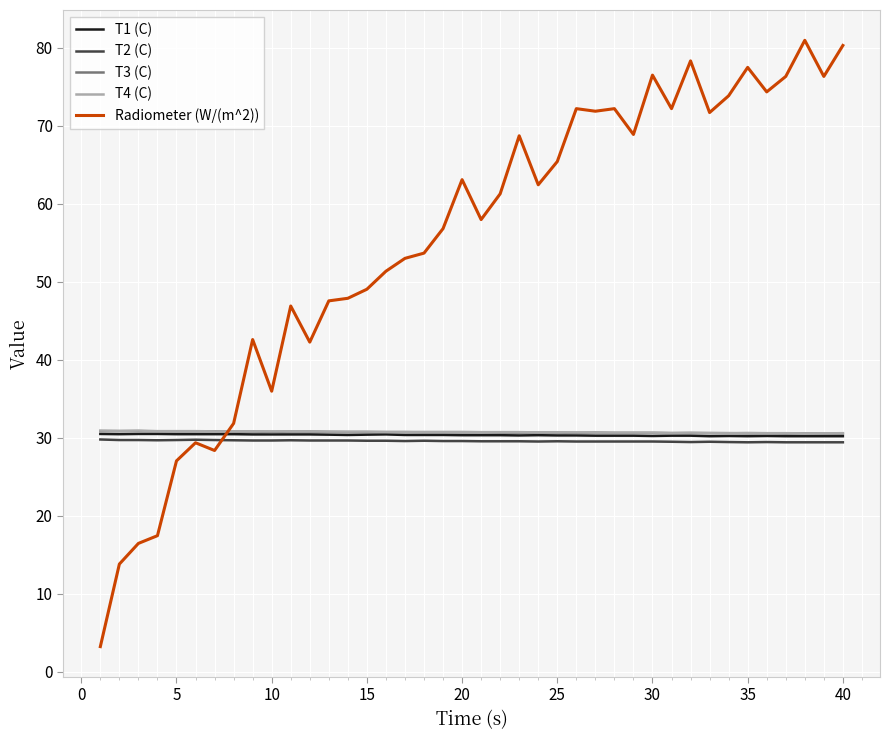

What is the maximum value for T3 (C)?

30.8